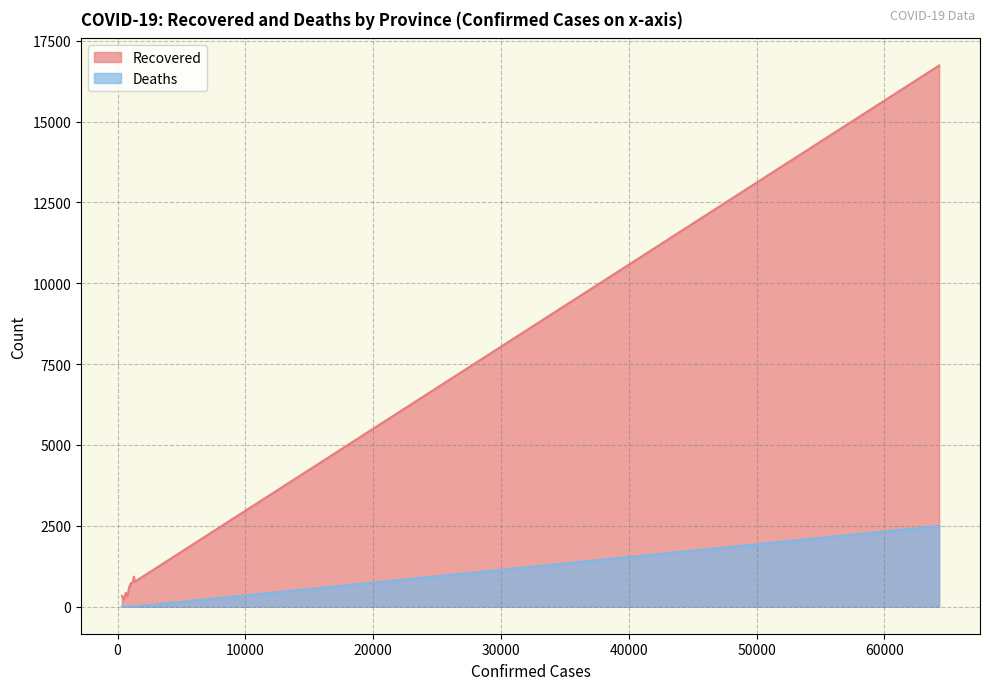

How many lines are shown in the chart?

2